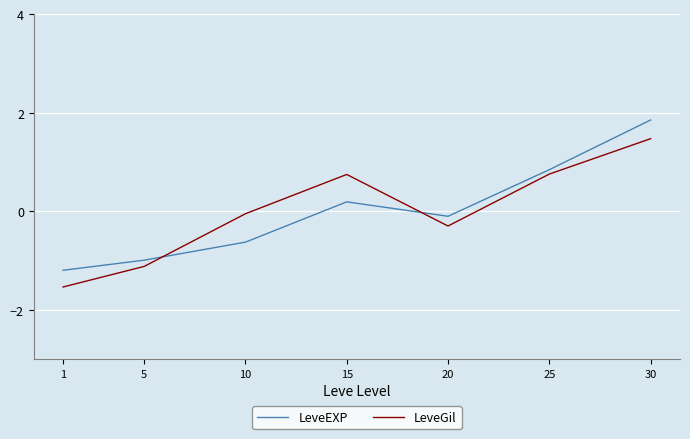

How many interior local valleys does the LeveGil series have?

1